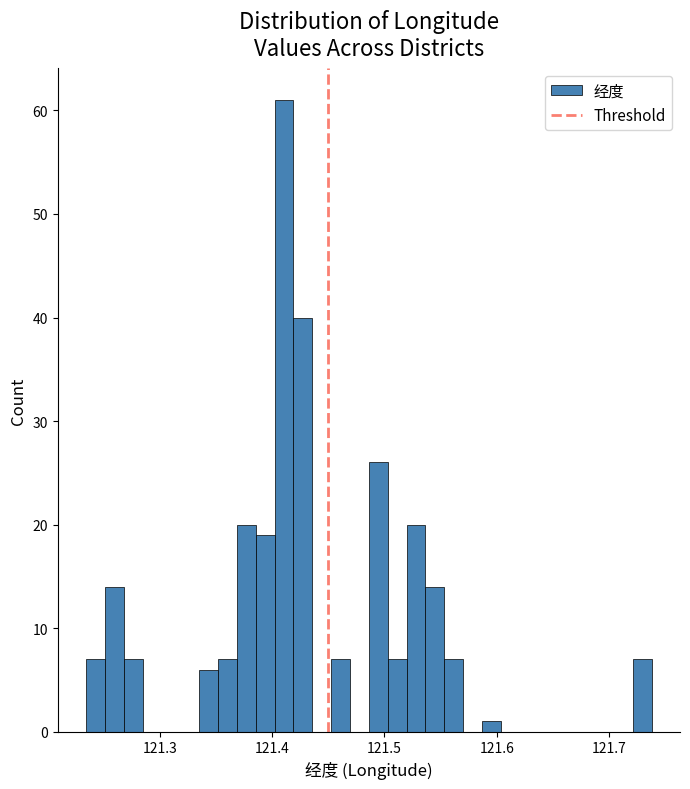

Read against the x-axis, roughly where is the centre of the tallest bar?

121.41